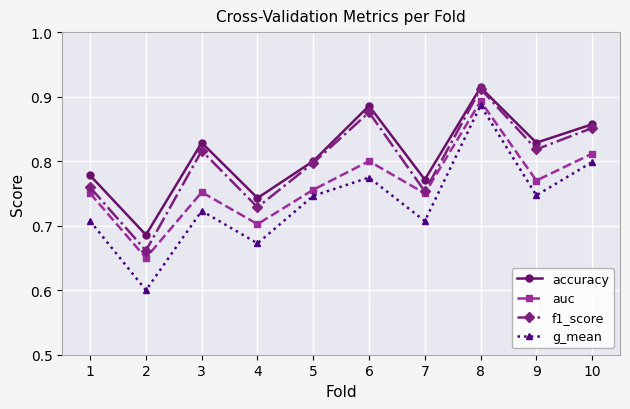

Where is the first local minimum for g_mean?

2